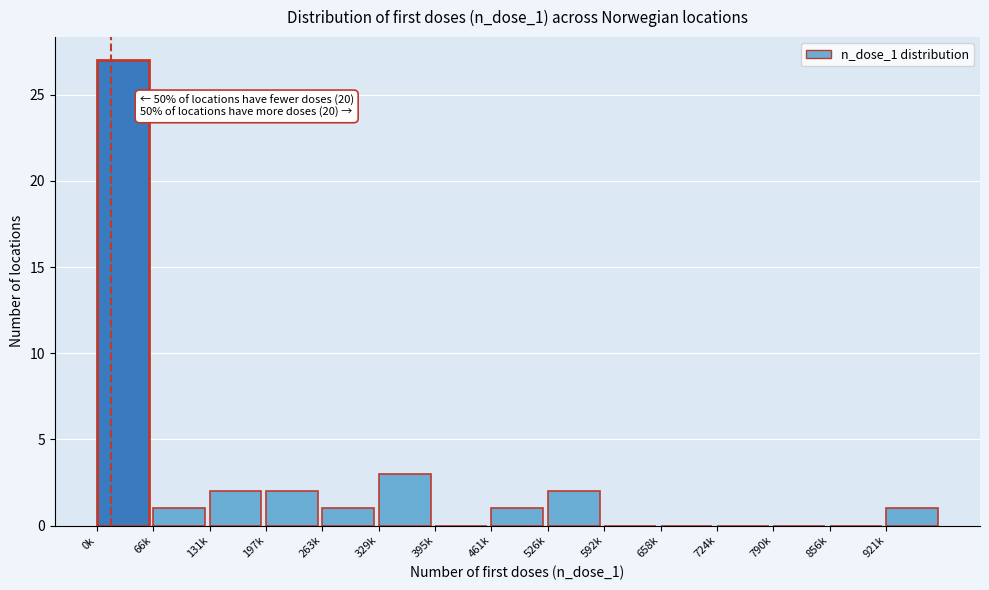

Reading left to right, transcribe all the data shown in this chart.

0k=27	66k=1	131k=2	197k=2	263k=1	329k=3	395k=0	461k=1	526k=2	592k=0	658k=0	724k=0	790k=0	856k=0	921k=1